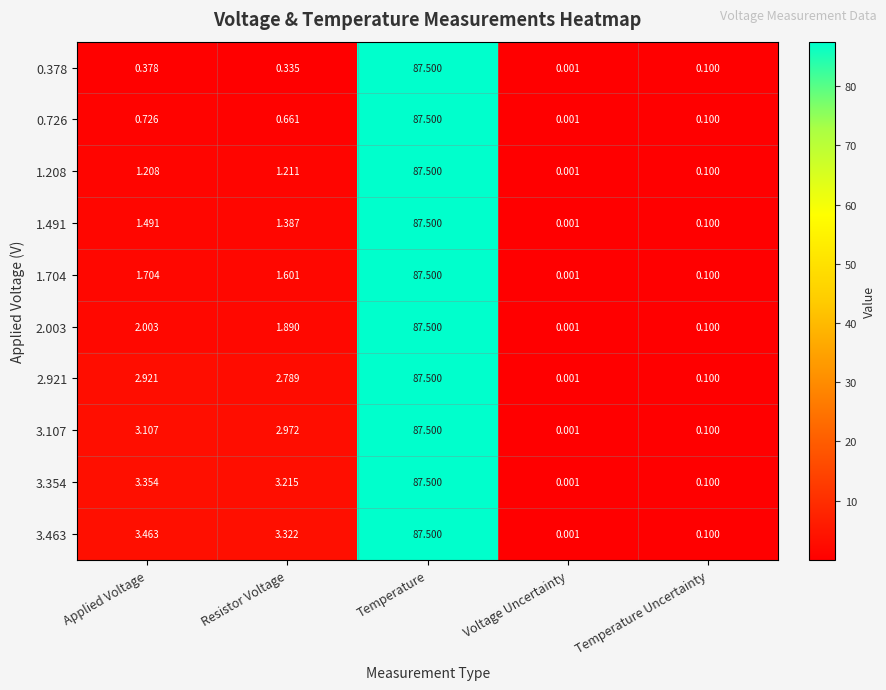

List the labels in order of 0.726 value, largest first.

Temperature, Applied Voltage, Resistor Voltage, Temperature Uncertainty, Voltage Uncertainty